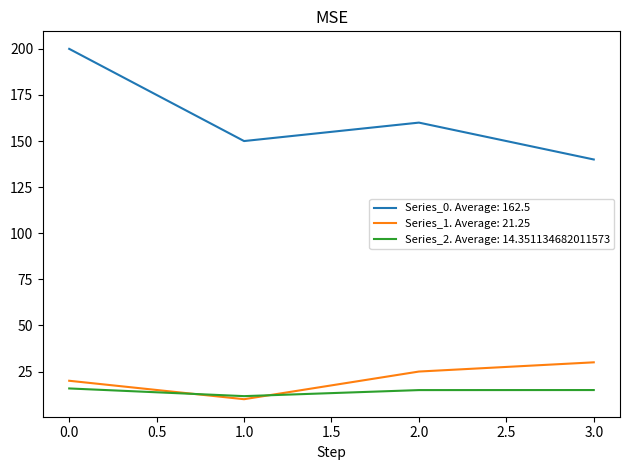

The value of Series_2. Average: 14.351134682011573 at 3.0 is 15.0. True or false?

True